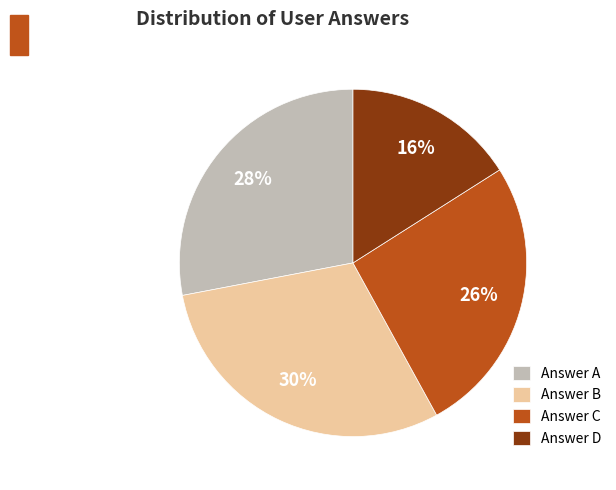

To the nearest percent, what is the difference between the largest and smallest slice percentages?

14%